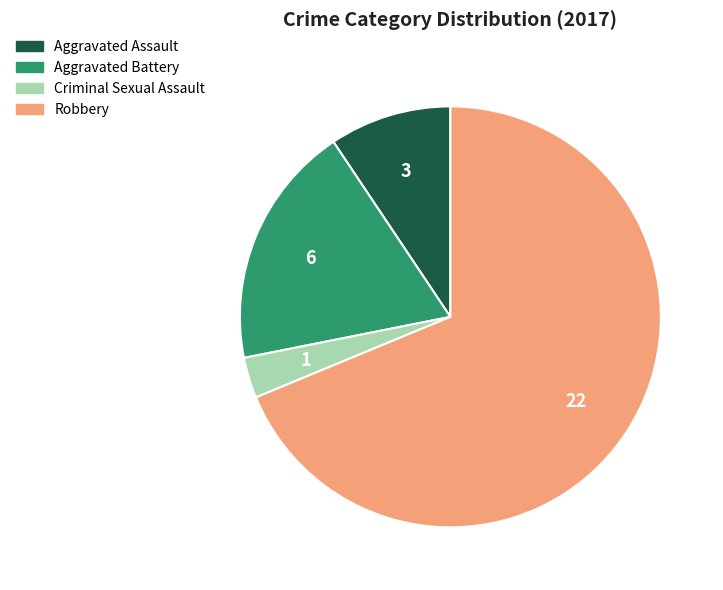

How many segments does this pie chart have?

4